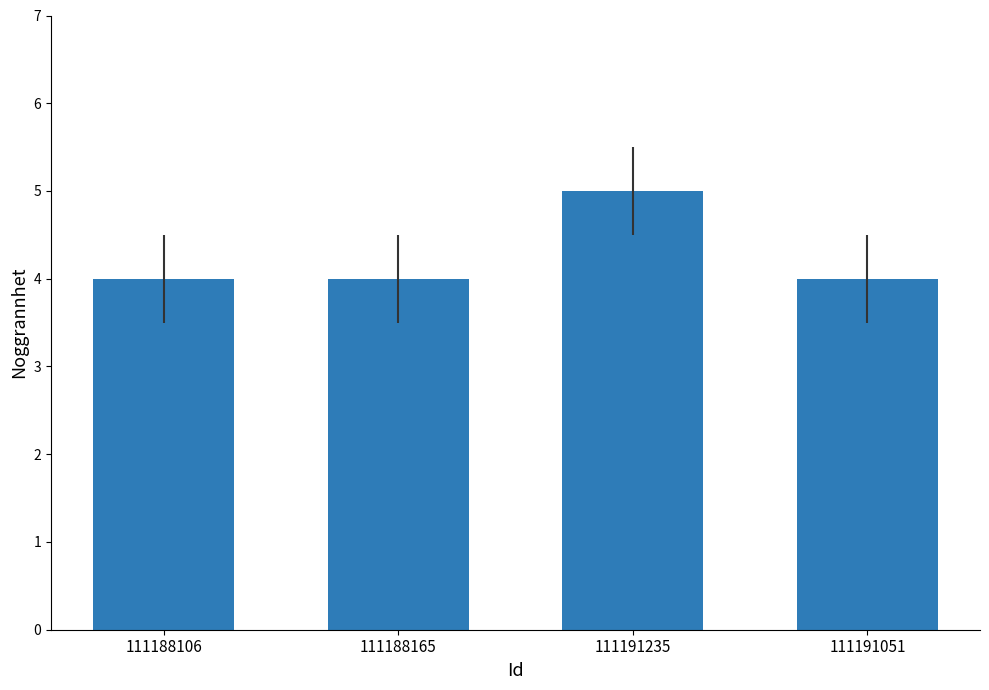

What is the sum of the values at 111191051 and 111188106?

8